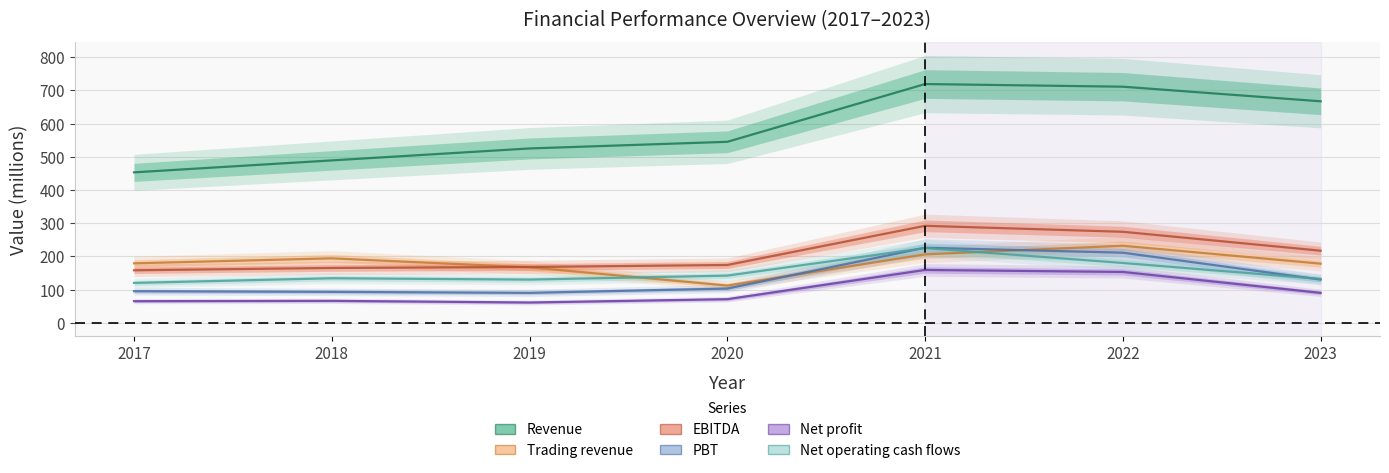

What is the sum of all EBITDA values?

1448